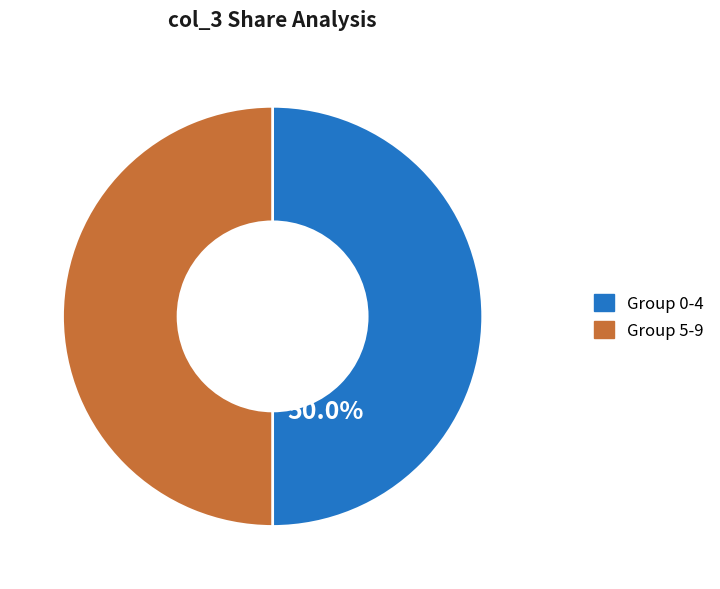

Count the number of slices in the pie.

2